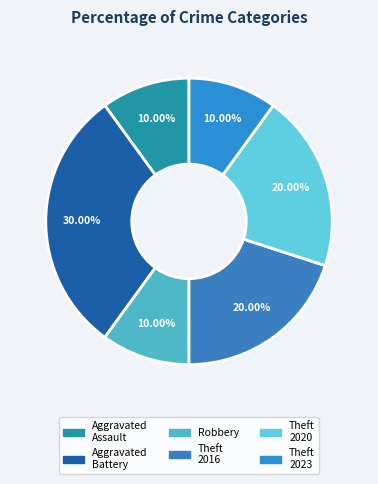

Count the number of slices in the pie.

6